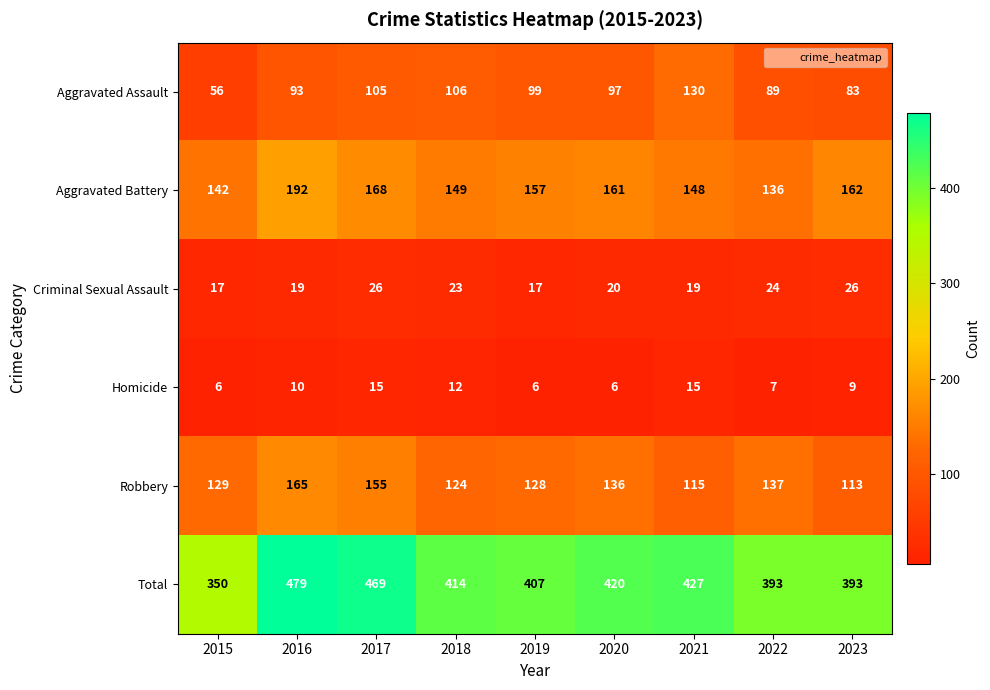

At which label does Criminal Sexual Assault first exceed 20?

2017